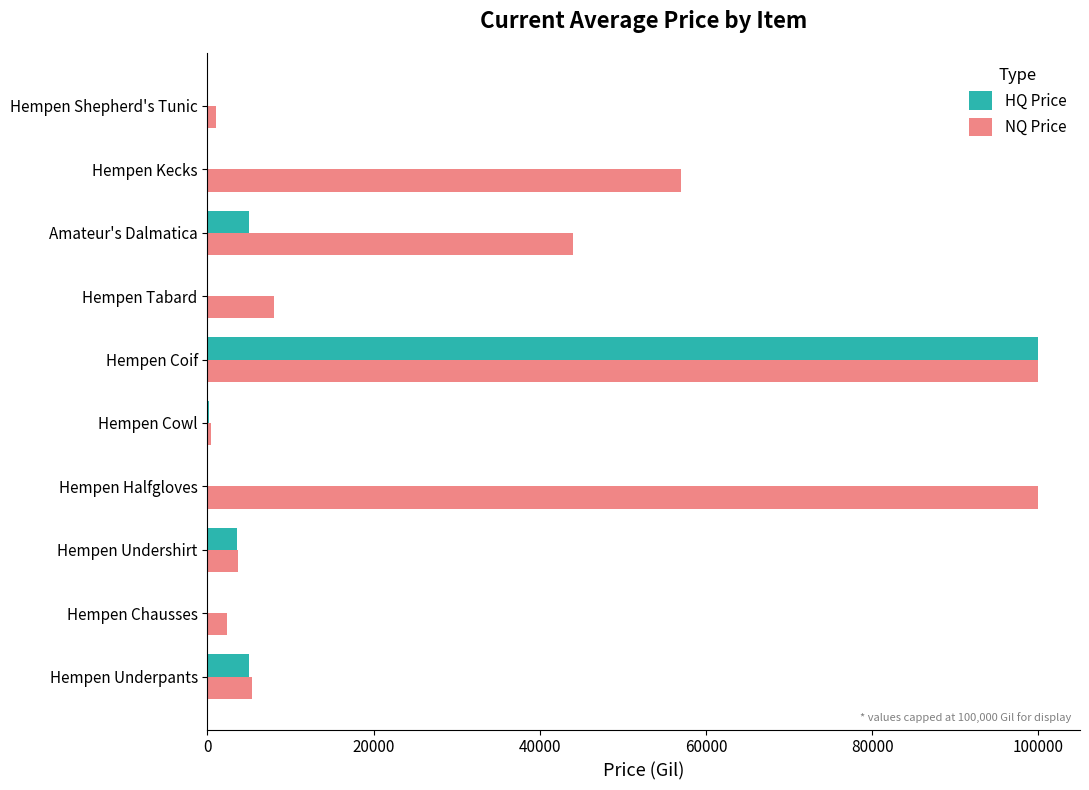

What is the maximum value shown in the chart?

100000